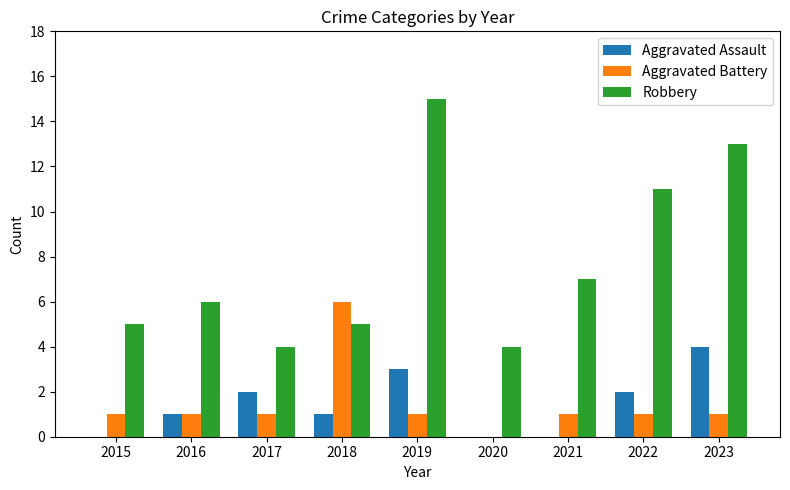

Is the value of Robbery at 2020 greater than the value of Aggravated Battery at 2019?

Yes